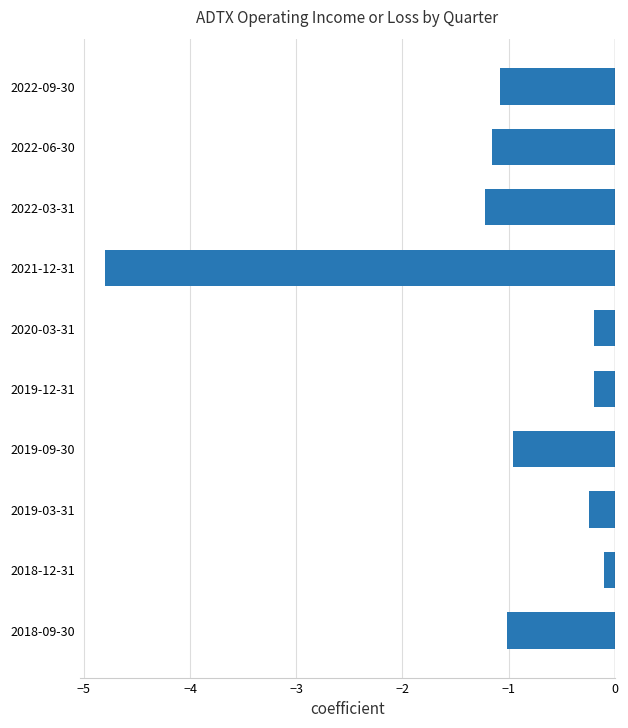

Are the bars horizontal?

Yes